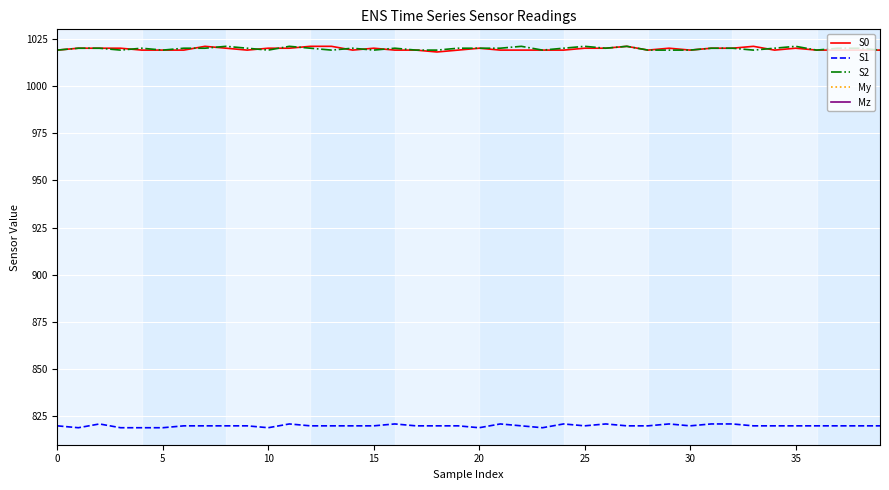

What are all the series names shown in the legend?

S0, S1, S2, My, Mz